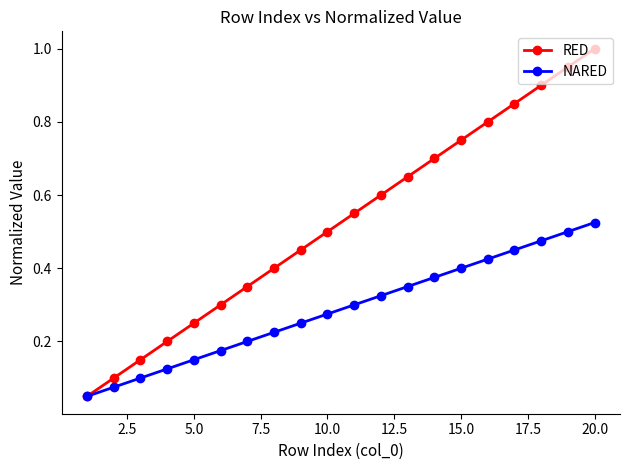

True or false: NARED has more than 2 interior local peaks.

False